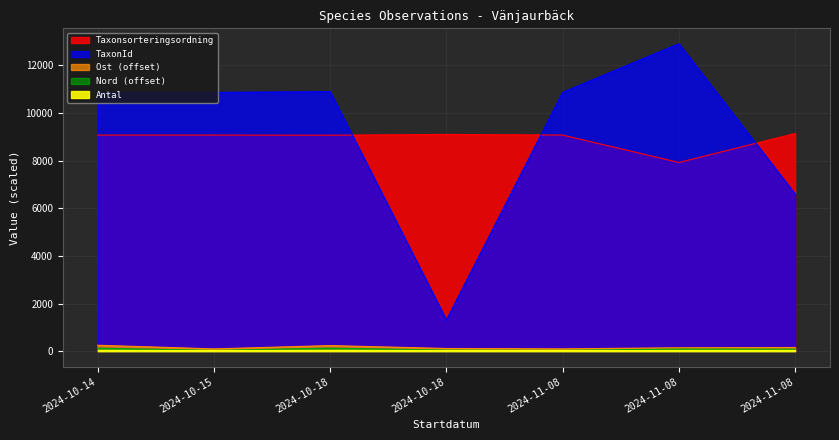

Where is Nord nearest to the value 84?

2024-11-08